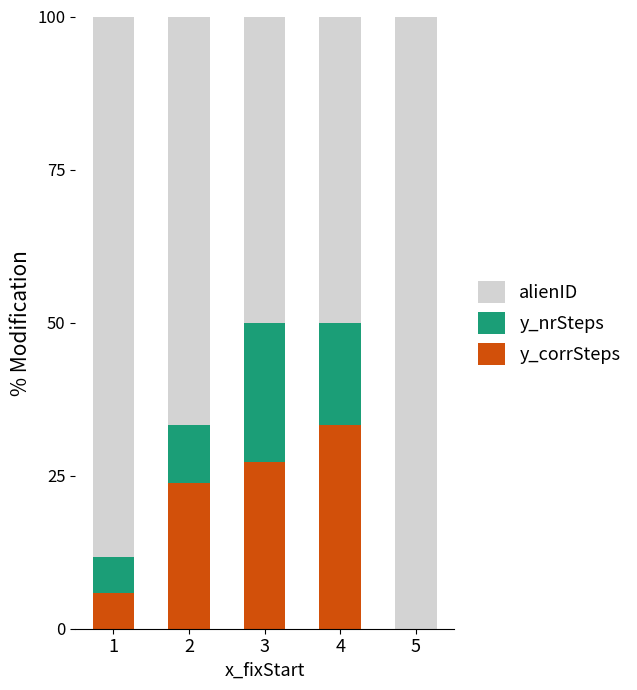

At which label does y_corrSteps reach its peak?

4